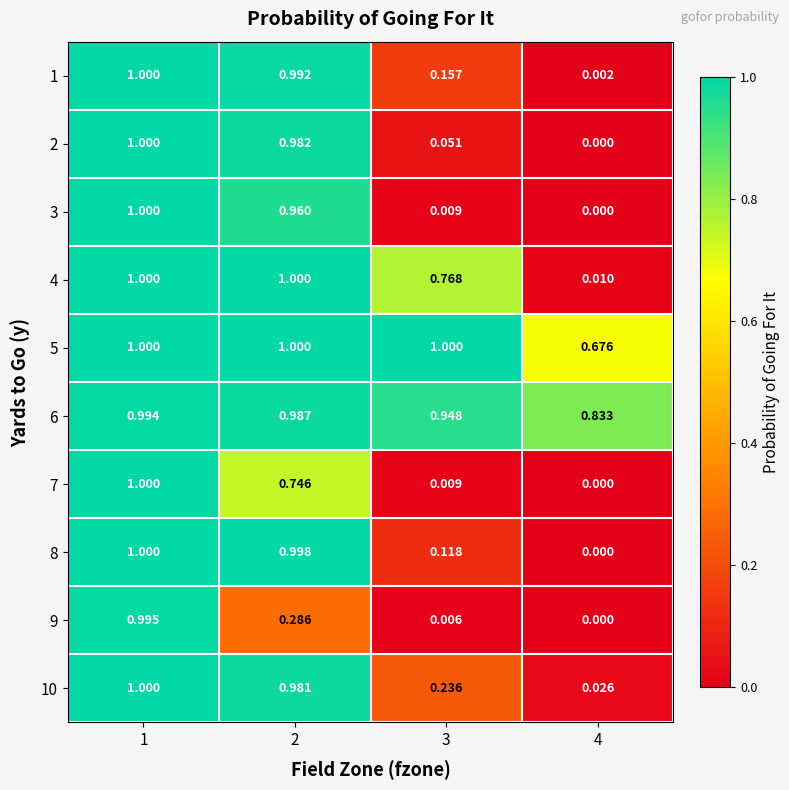

Is the value of 3 at 2 greater than the value of 6 at 4?

Yes